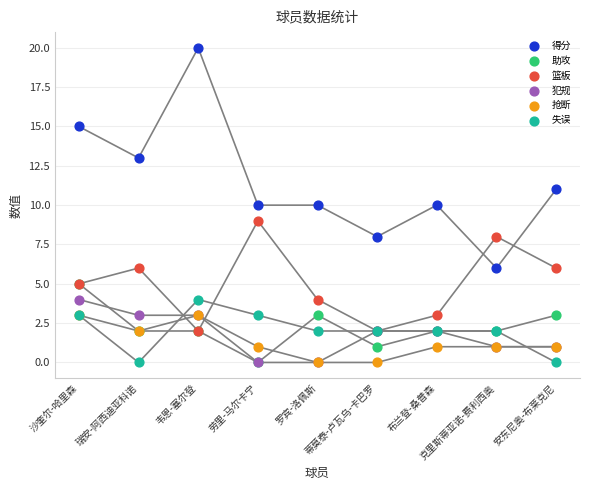

Which series has the widest spread of Y values?

得分